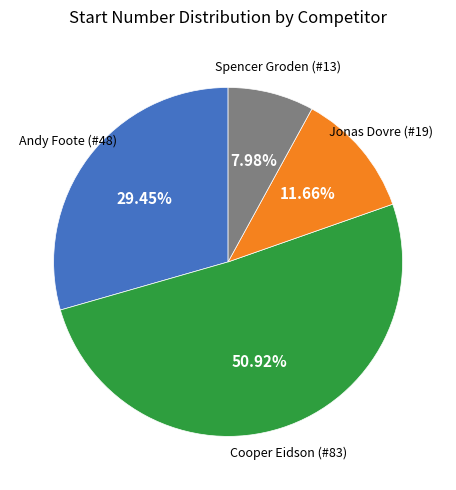

Is there any slice that represents more than half of the pie?

Yes